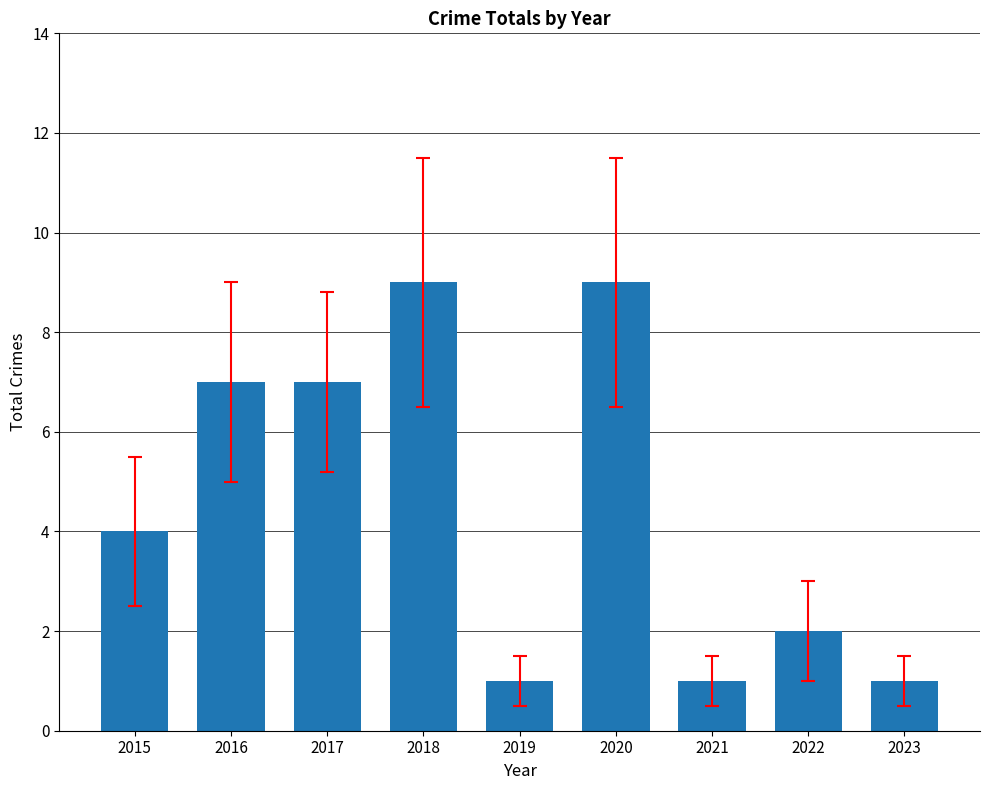

Read the value at 2017.

7